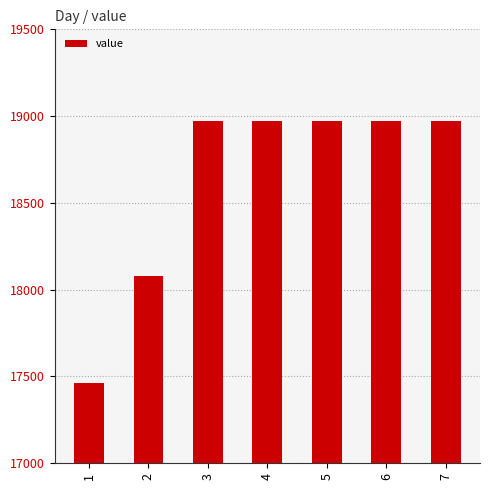

What is the value of the 2nd bar from the left?

18079.1